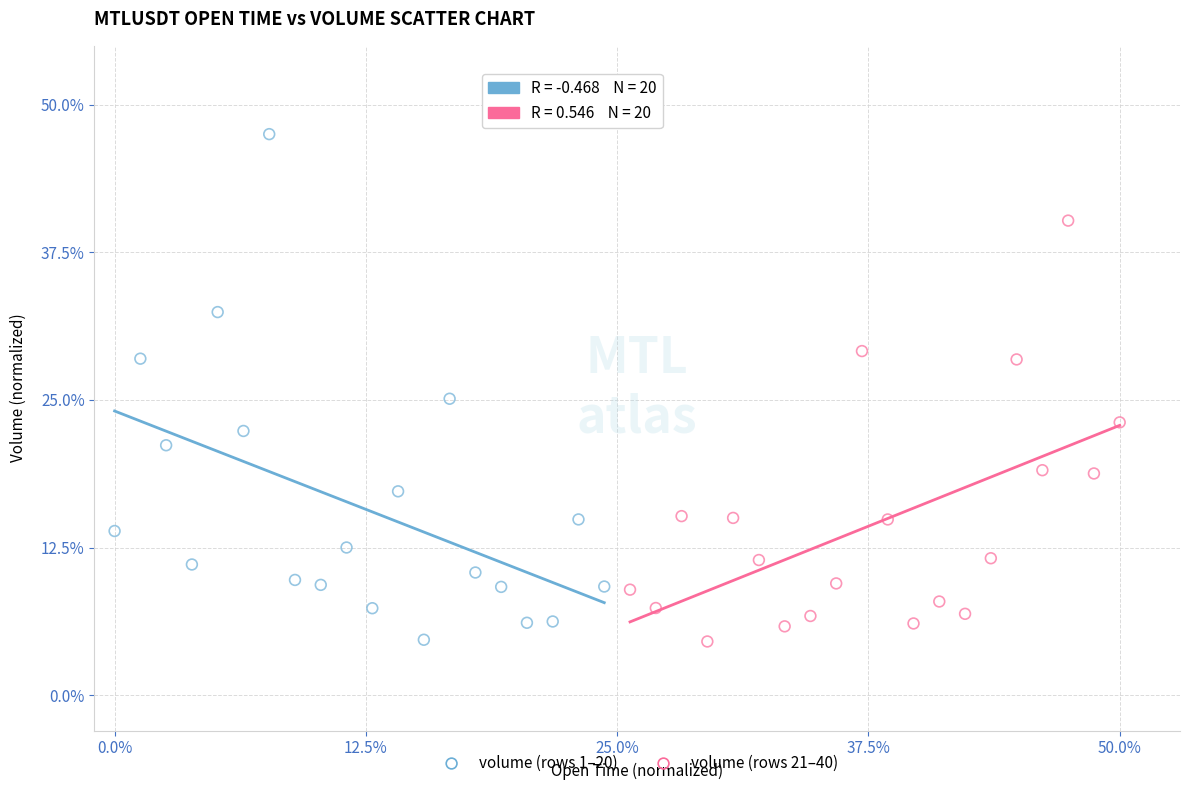

Which series reaches the maximum Y coordinate?

volume (rows 1–20)